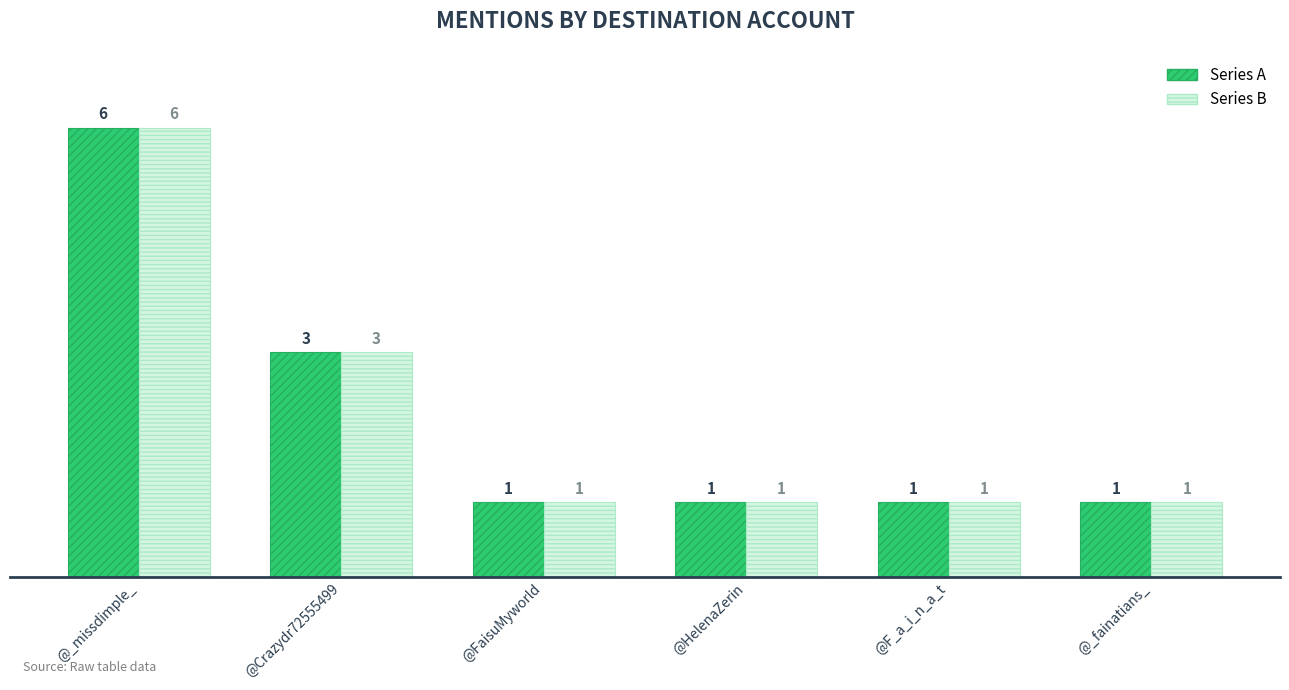

What is the total value across all series at @Crazydr72555499?

6